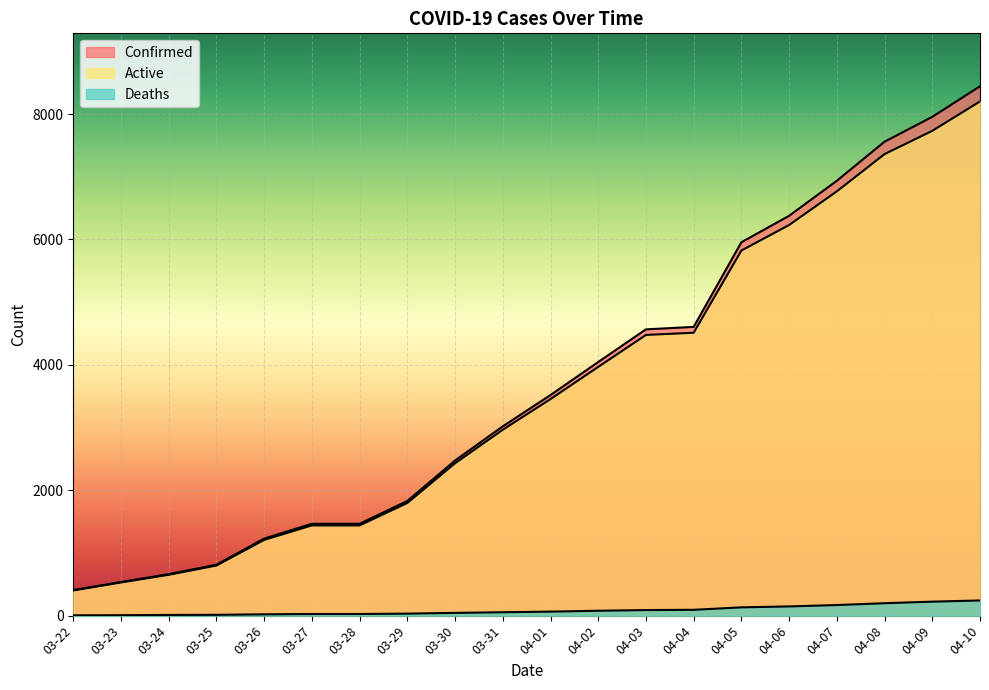

What position from the left is 04-08?

18